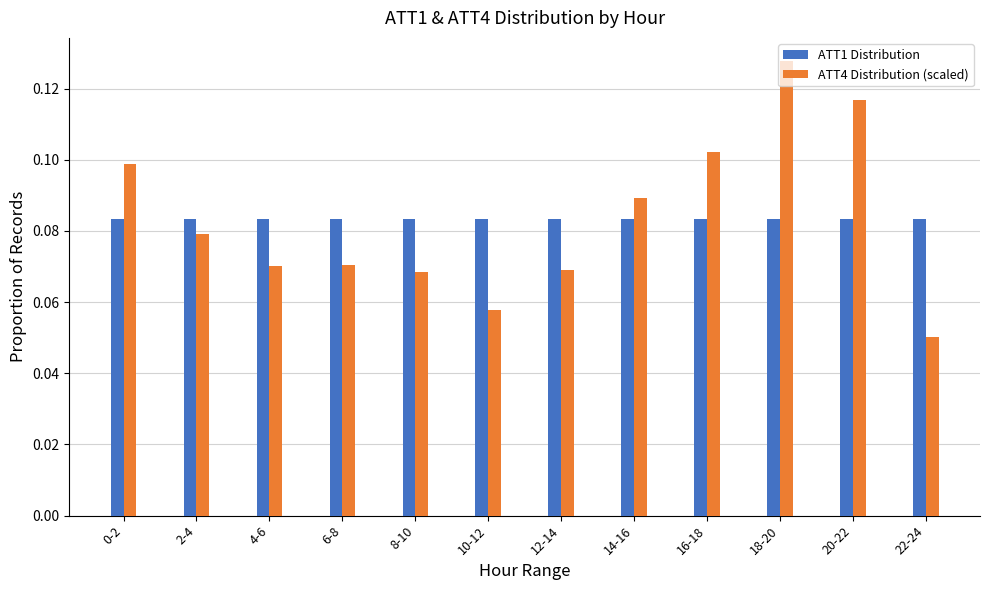

Which category has the lowest value across all series?

22-24